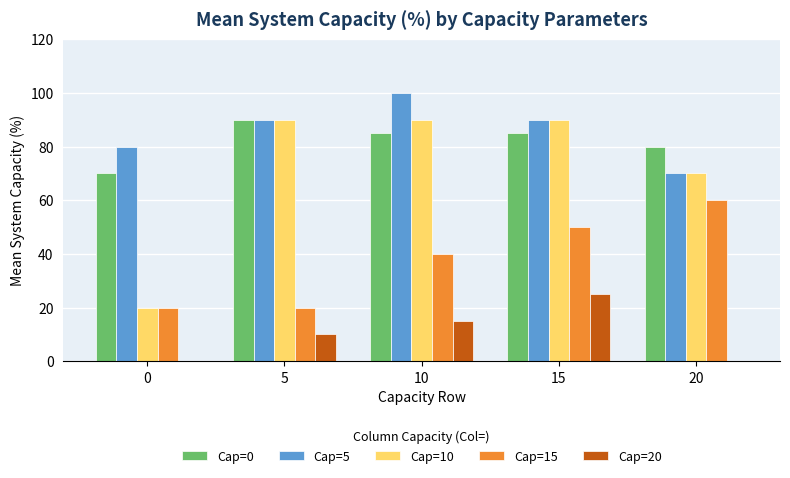

The value of Cap=20 at 5 is 5. True or false?

False